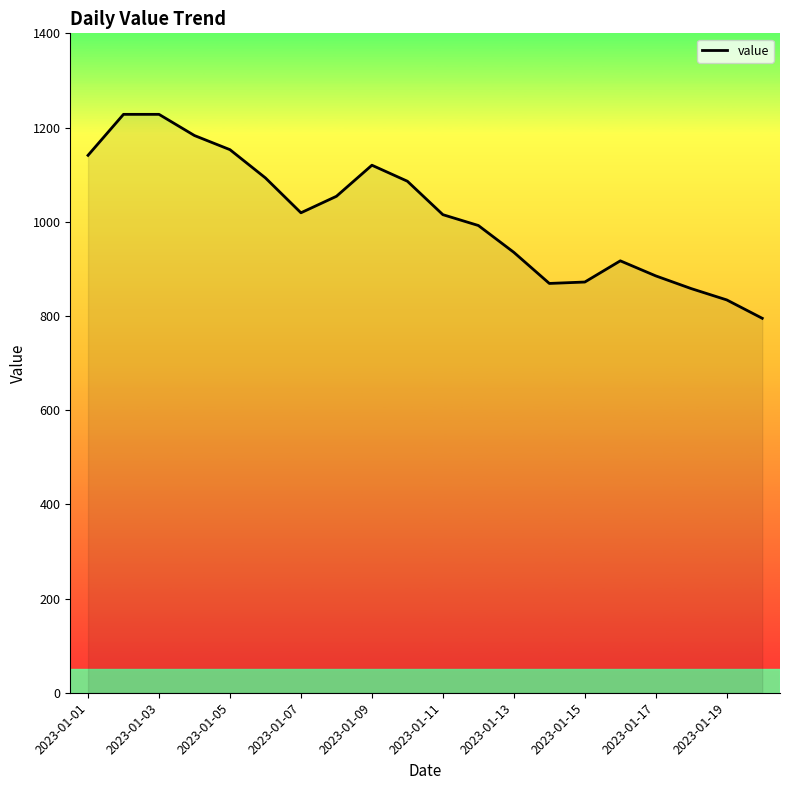

Where does the data first go above 1019?

2023-01-01